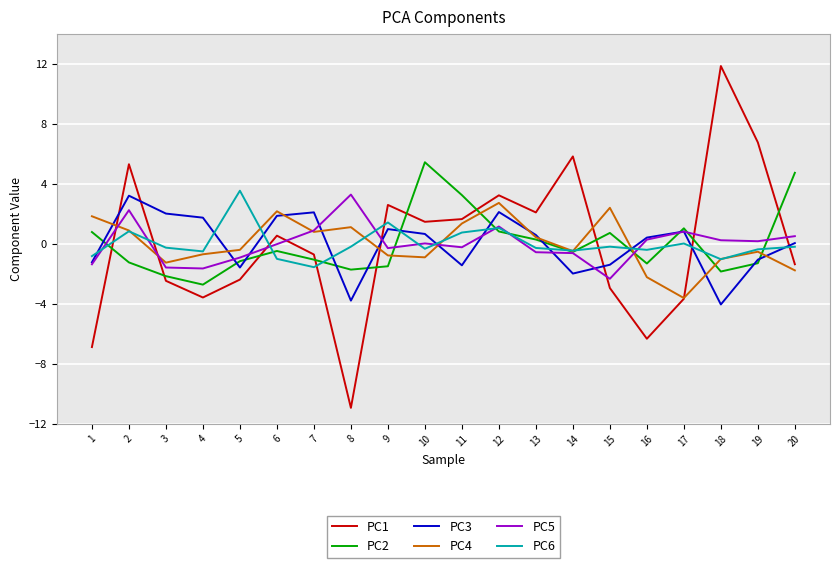

What are all the series names shown in the legend?

PC1, PC2, PC3, PC4, PC5, PC6